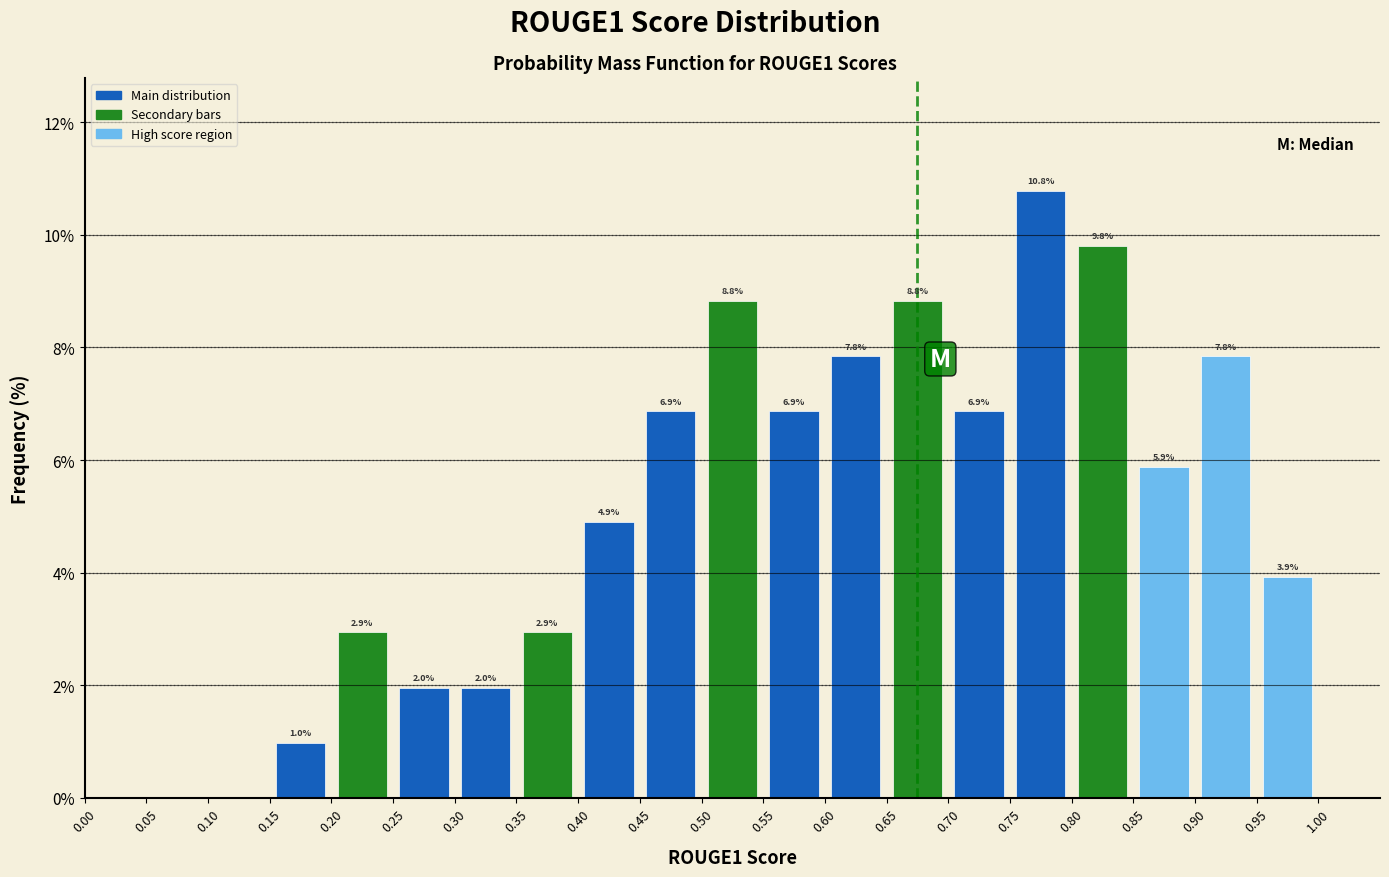

Which range on the x-axis has the tallest bar?

0.75 to 0.80